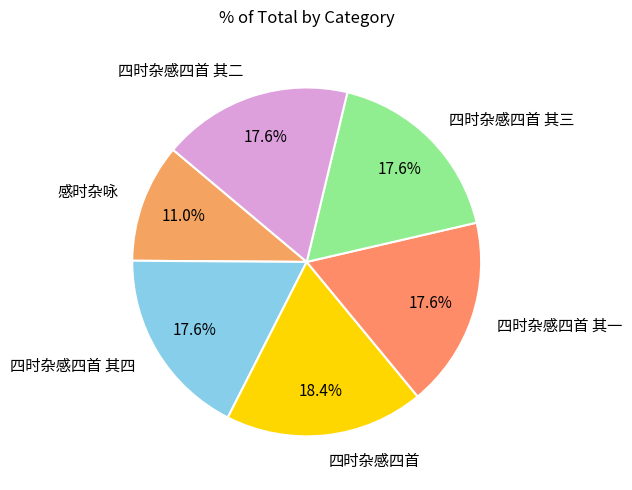

The 四时杂感四首 slice represents 18% of the pie. True or false?

True